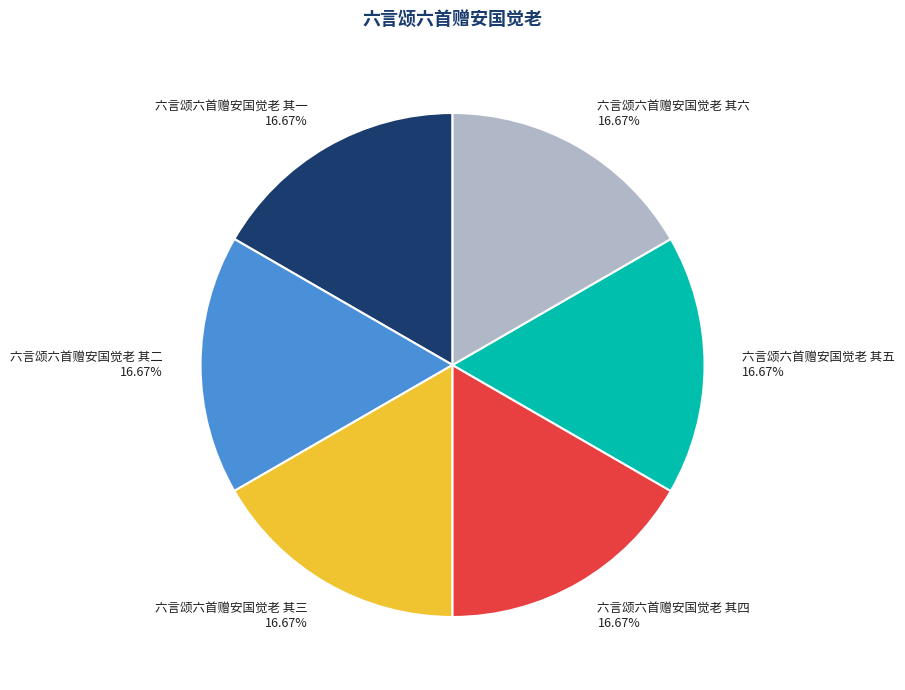

Does 六言颂六首赠安国觉老 其二 represent more than half of the total?

No